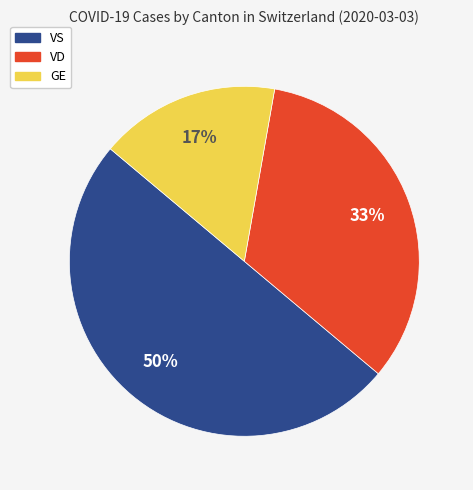

Between GE and VD, which is larger?

VD